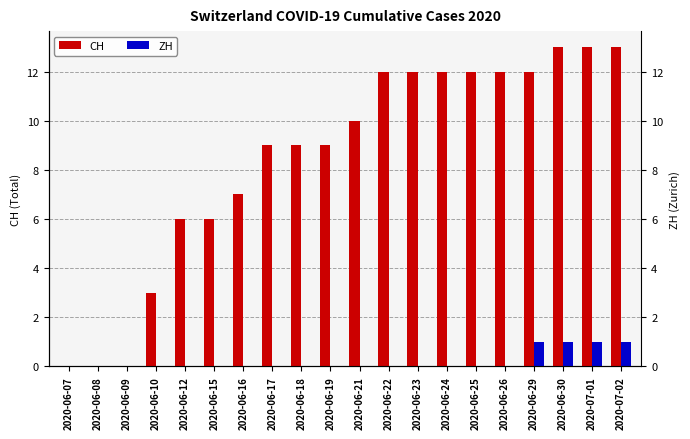

The CH series shows 7 at 2020-06-16. True or false?

True